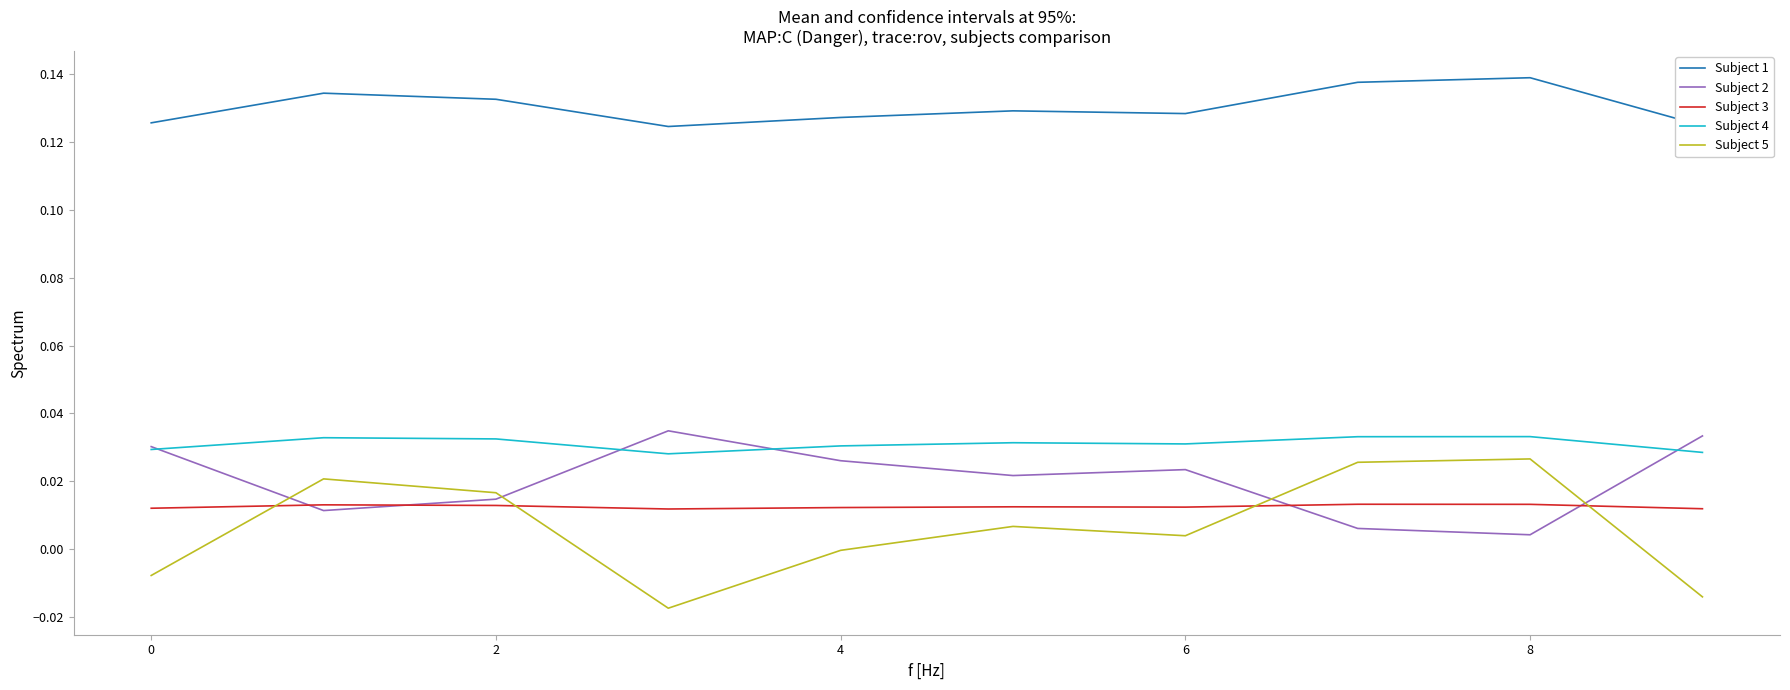

Does the chart display data point markers on the line(s)?

No